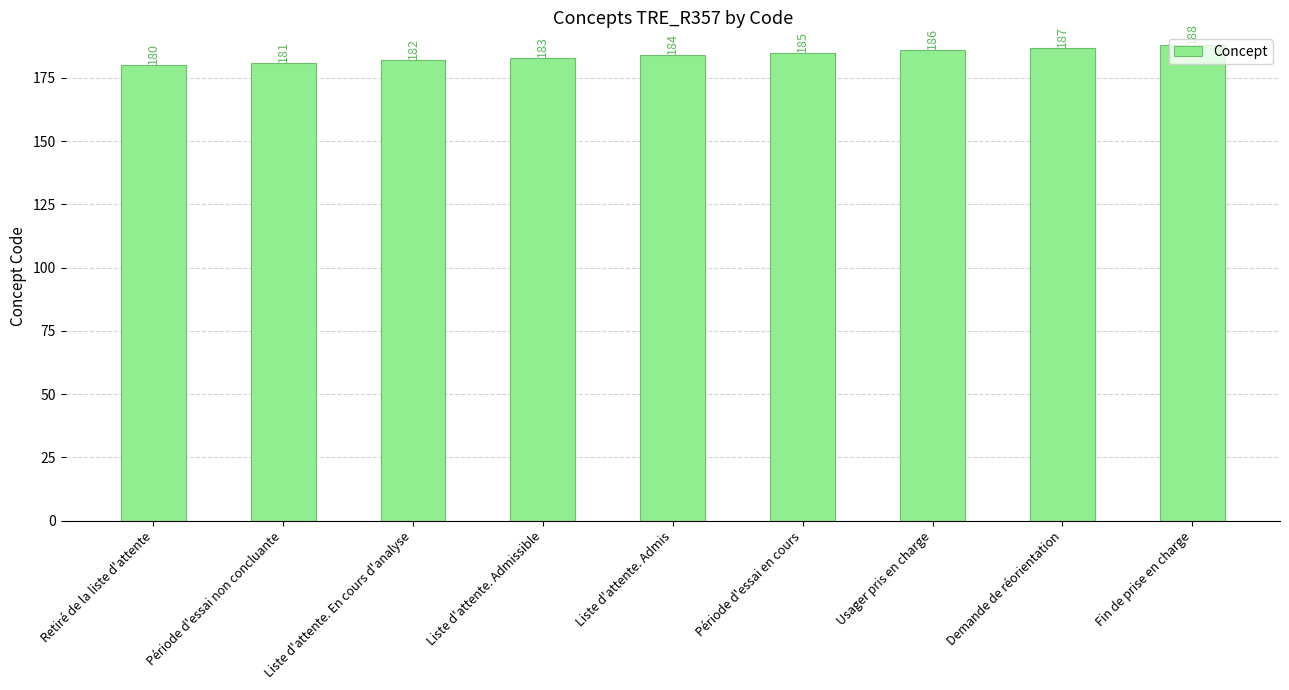

Which has a higher value, Fin de prise en charge or Période d'essai non concluante?

Fin de prise en charge